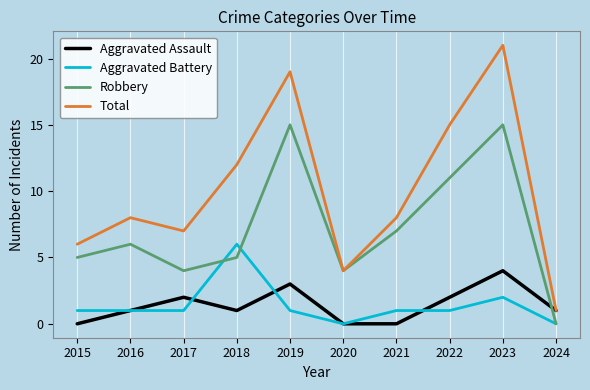

At which category is the sum across all series the highest?

2023